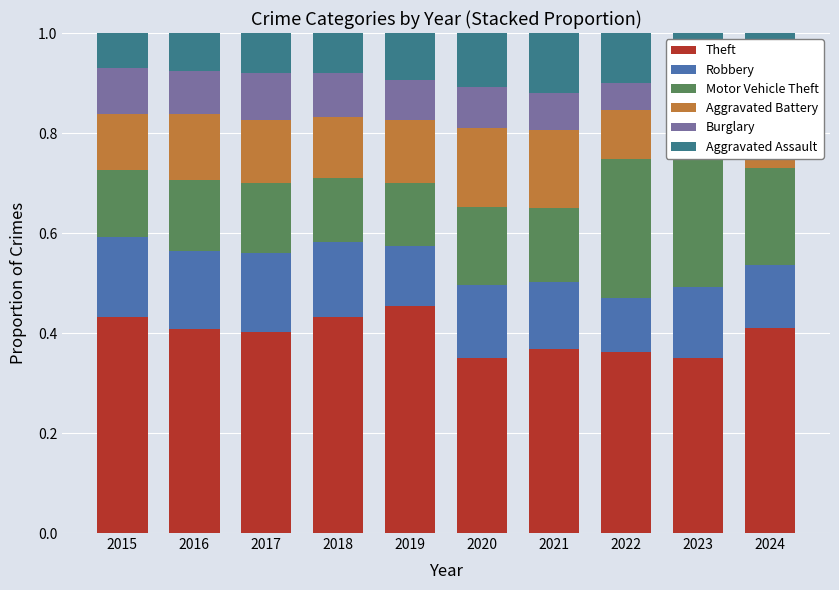

What is the difference between the second highest and minimum values in the Aggravated Battery series?

0.1